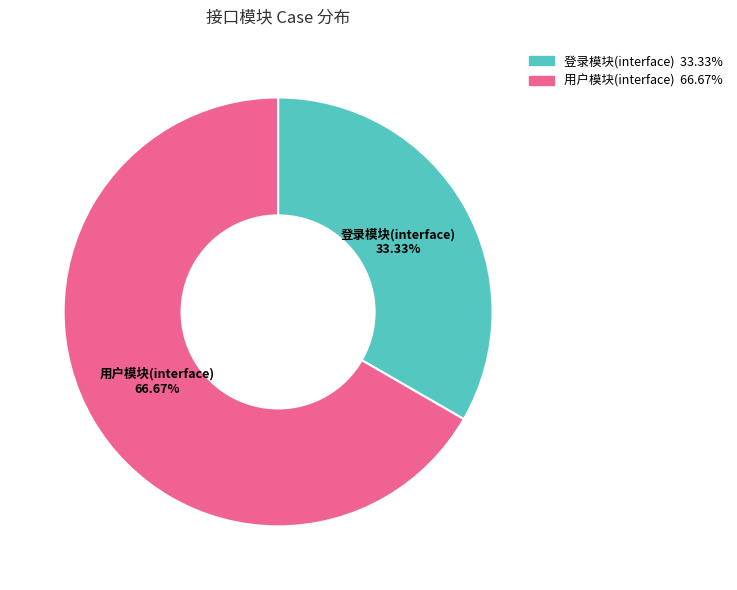

Which has a higher value, 用户模块(interface) or 登录模块(interface)?

用户模块(interface)